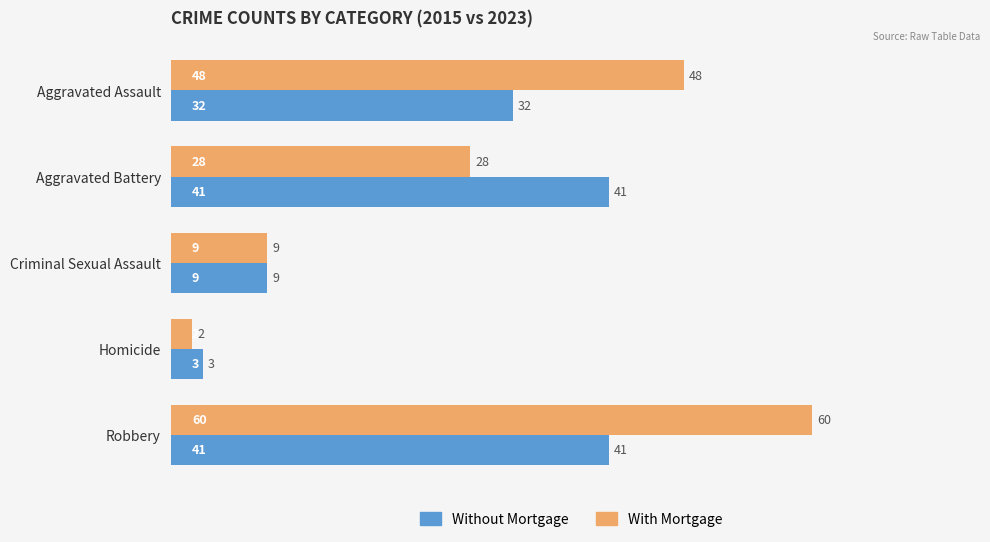

What is the average value of the Without Mortgage series?

25